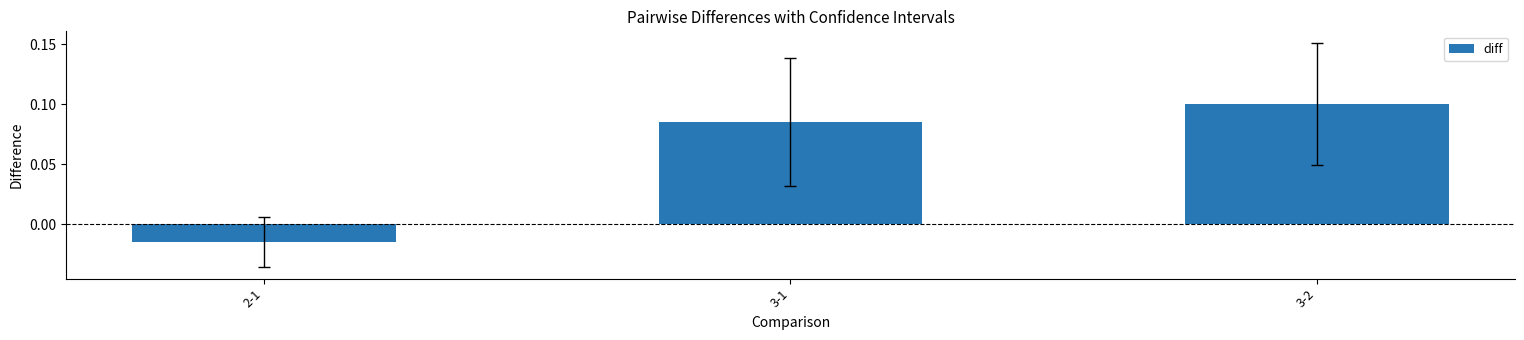

Rank the categories by value from highest to lowest.

3-2, 3-1, 2-1